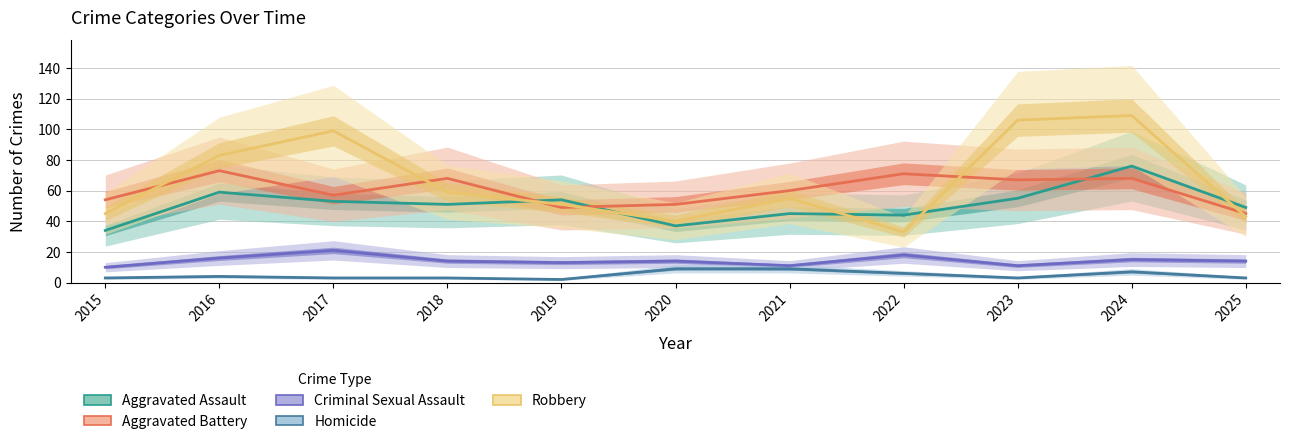

At which label does Aggravated Assault first exceed 51?

2016